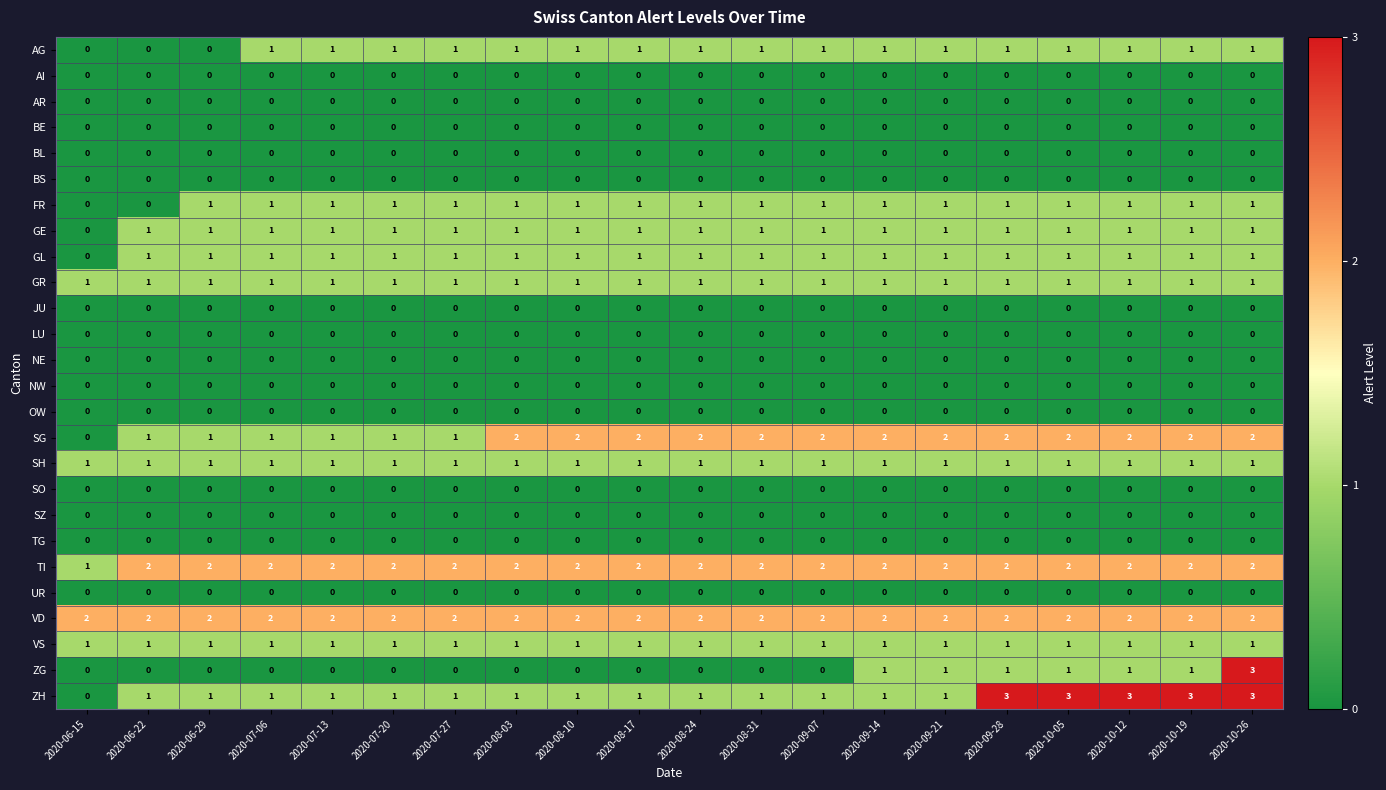

Count the FR values in the range 1 to 2.

18